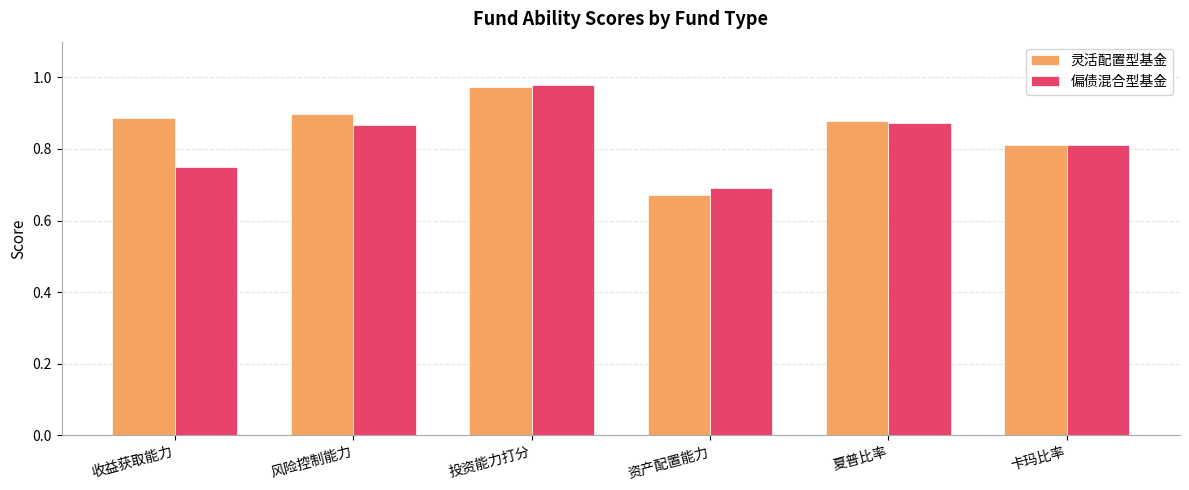

At which label does 灵活配置型基金 reach its peak?

投资能力打分